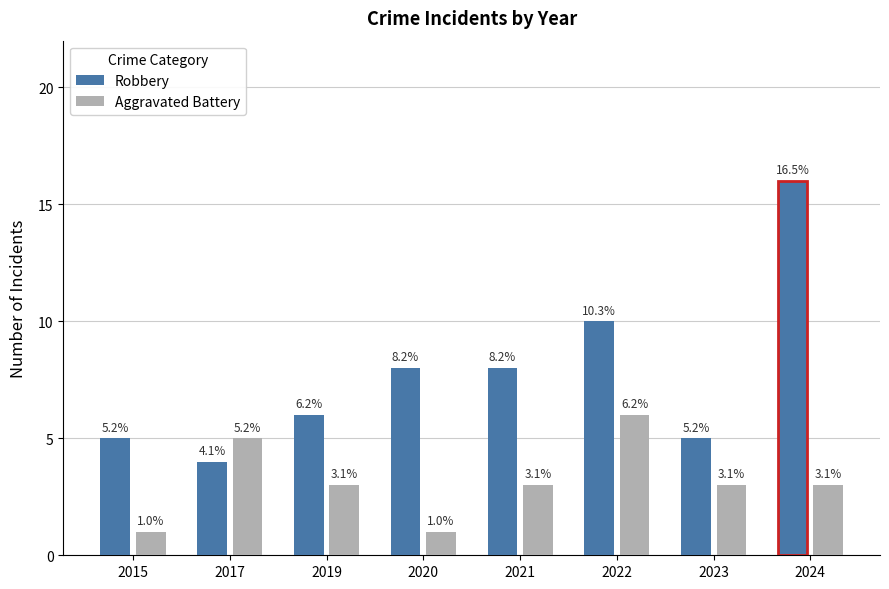

Reading left to right, extract all data points from this chart.

Robbery: 2015=5	2017=4	2019=6	2020=8	2021=8	2022=10	2023=5	2024=16
Aggravated Battery: 2015=1	2017=5	2019=3	2020=1	2021=3	2022=6	2023=3	2024=3